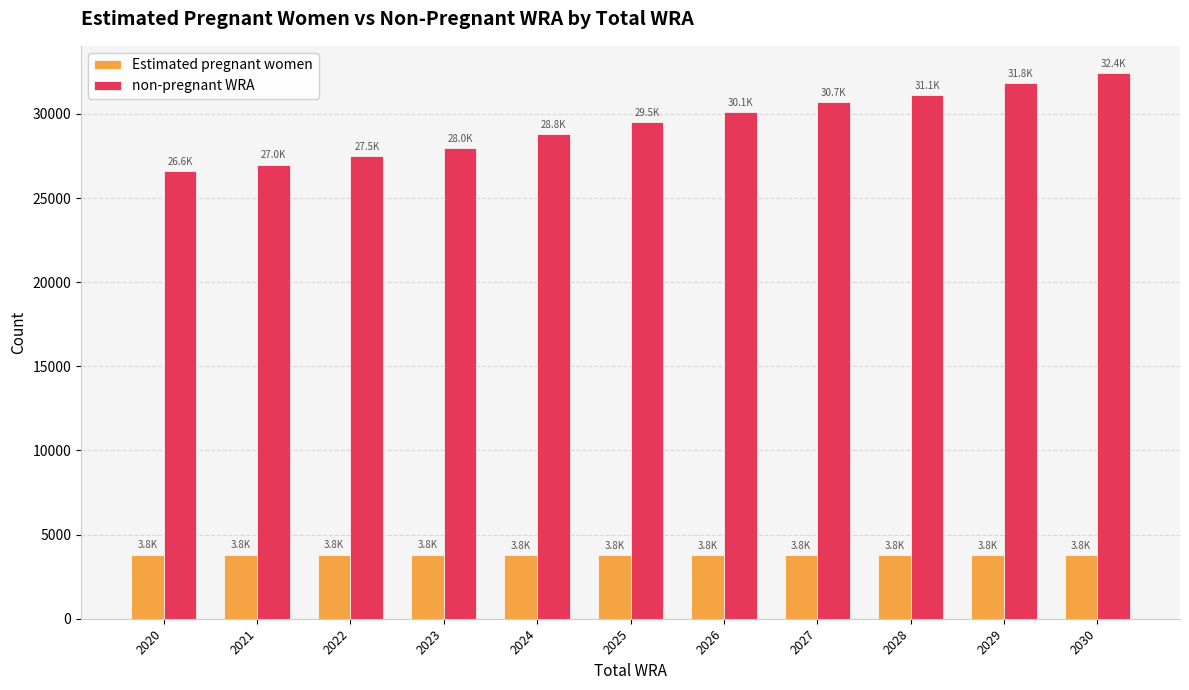

Which series changed the most between 2023 and 2030?

non-pregnant WRA